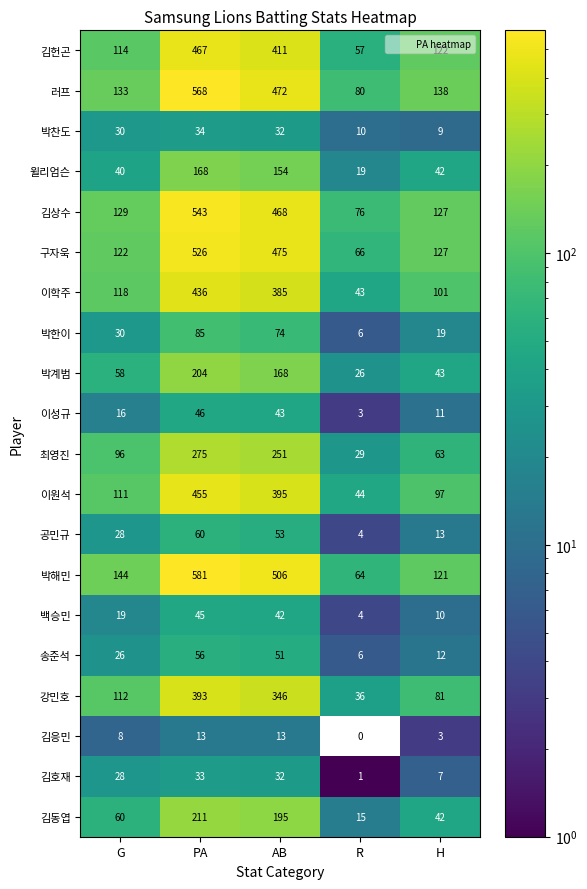

What is the sum of all 이성규 values?

119